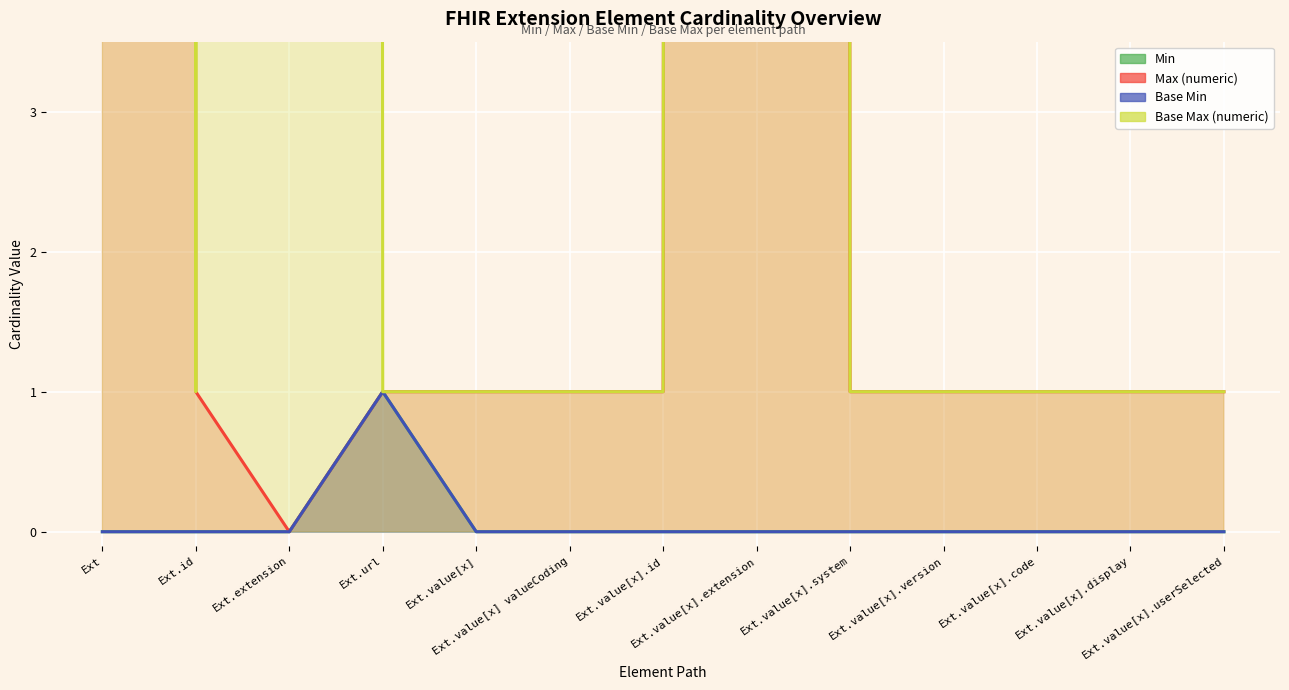

Which series has the widest spread of values?

Max (numeric)